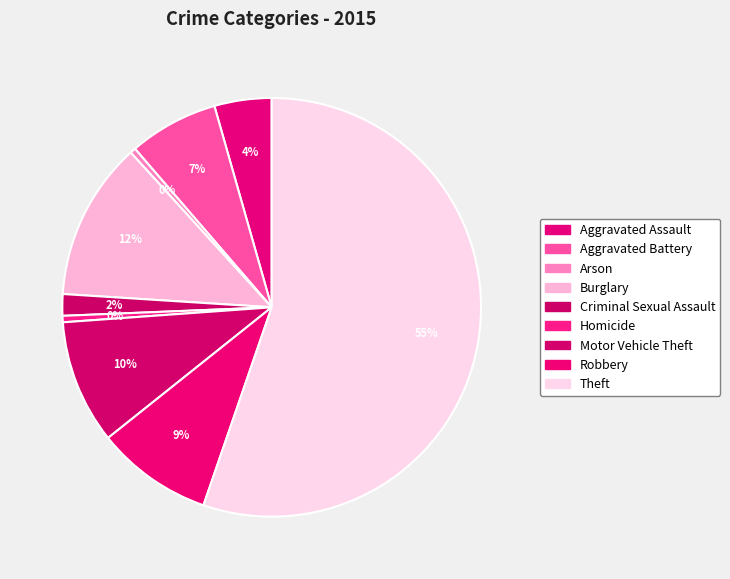

To the nearest percent, what is the combined percentage of Burglary and Aggravated Battery?

19%